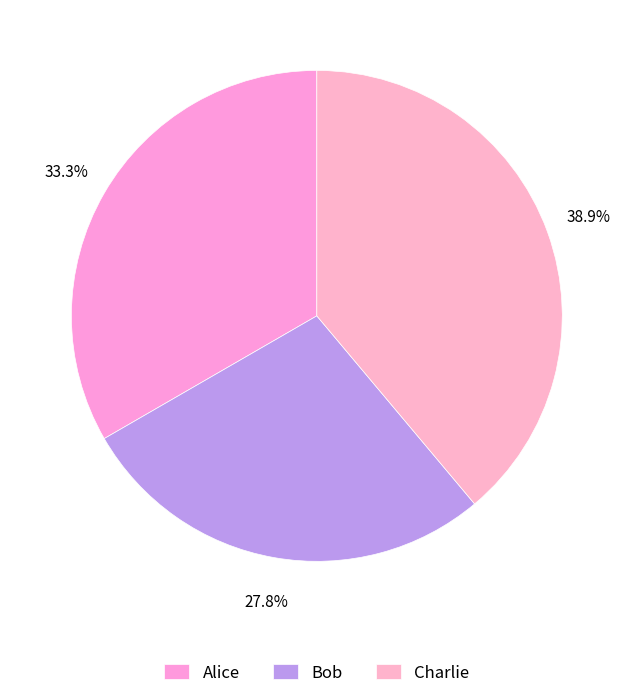

True or false: Alice accounts for 42% of the total.

False